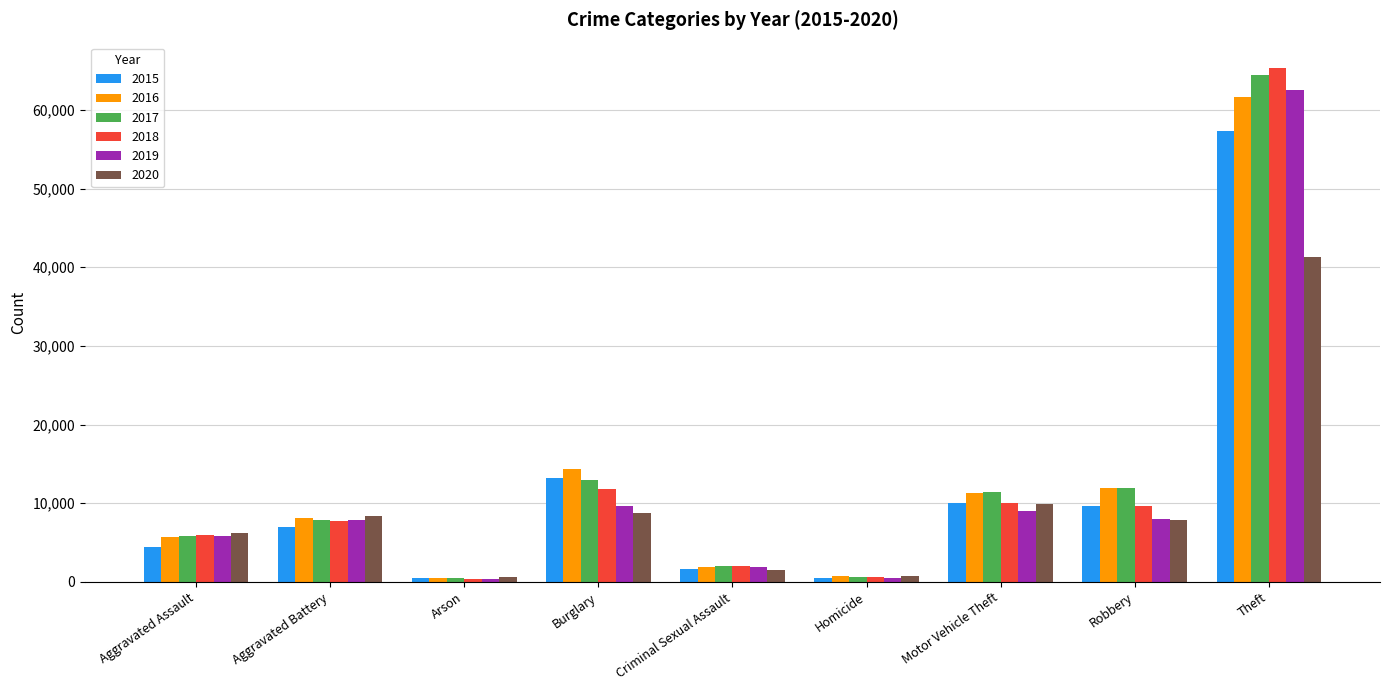

What is the label of the 1st bar from the left?

Aggravated Assault